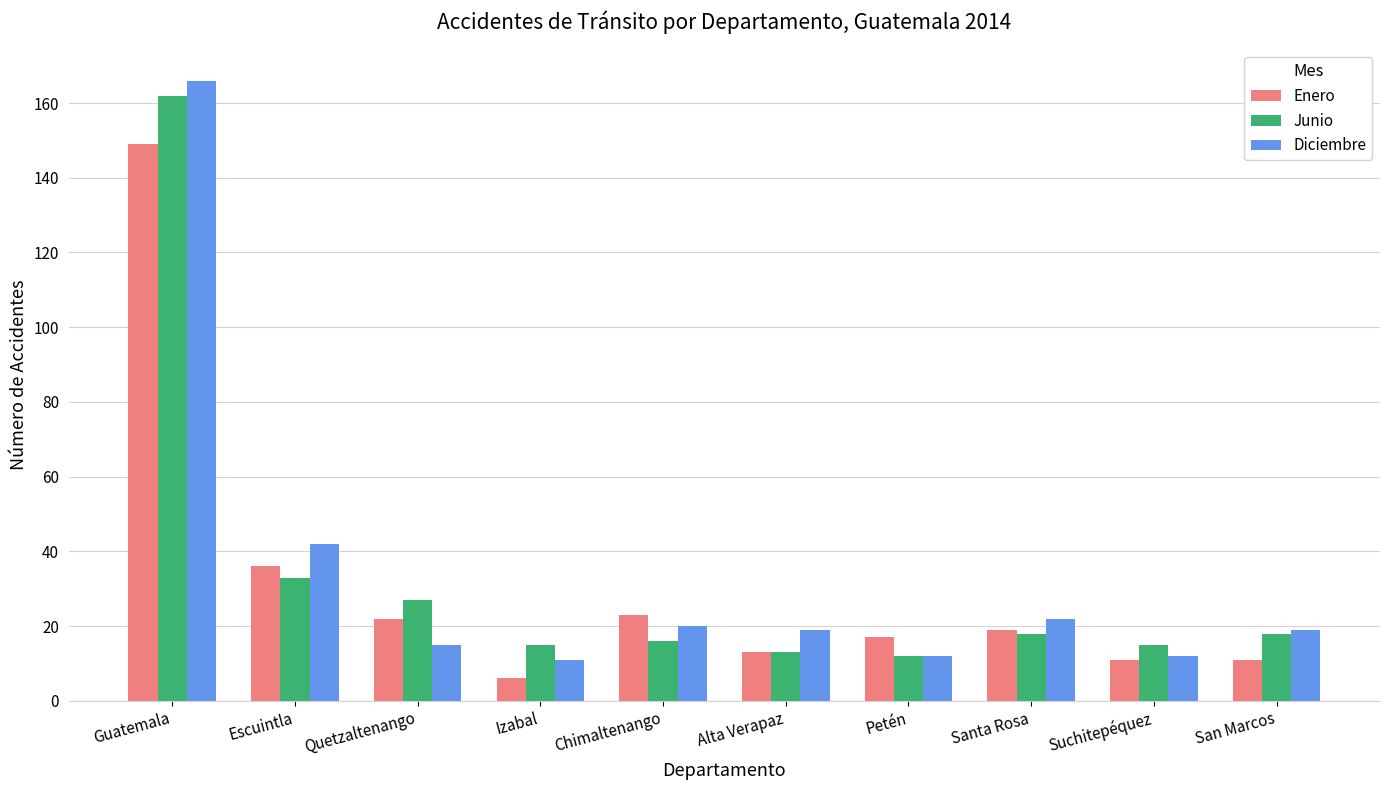

What is the minimum value for Diciembre?

11